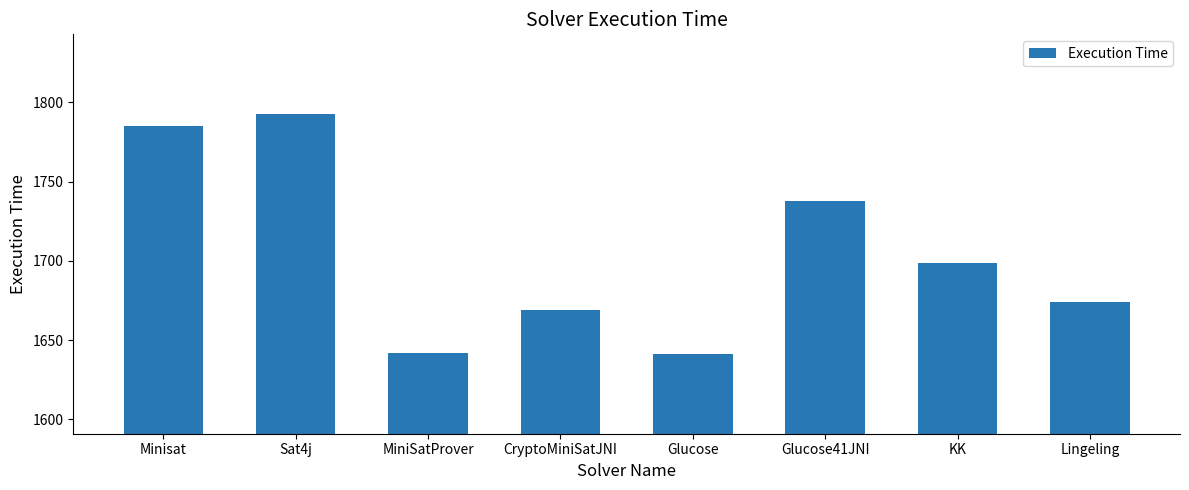

How many values are below 1699?

4